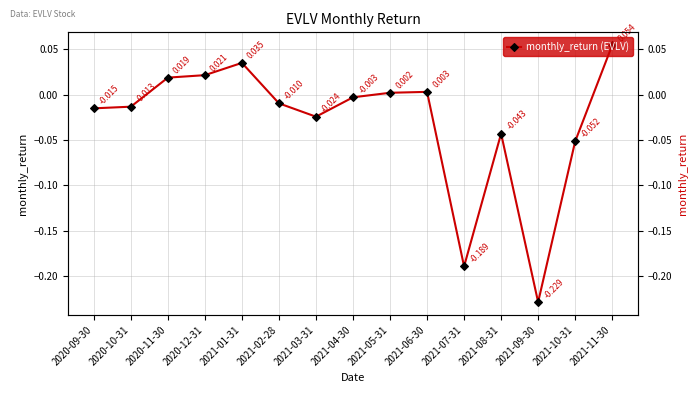

Rank the categories by value from lowest to highest.

2021-09-30, 2021-07-31, 2021-10-31, 2021-08-31, 2021-03-31, 2020-09-30, 2020-10-31, 2021-02-28, 2021-04-30, 2021-05-31, 2021-06-30, 2020-11-30, 2020-12-31, 2021-01-31, 2021-11-30